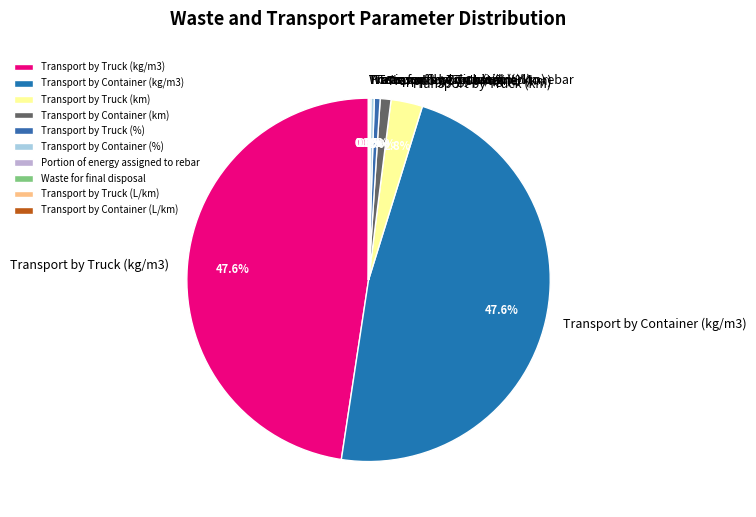

To the nearest percent, what portion does Transport by Container (km) represent?

1%